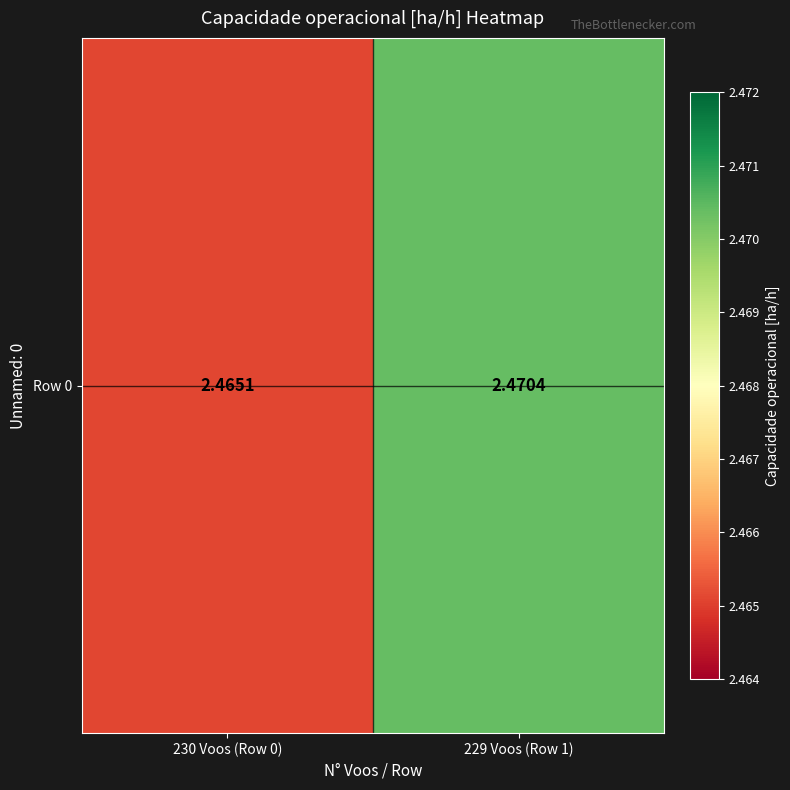

Read the value at 230 Voos (Row 0).

2.5